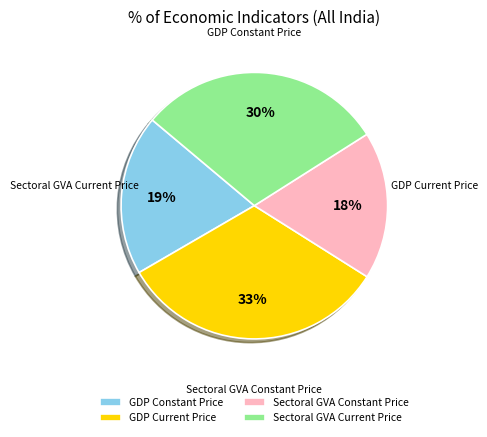

What percentage is the Sectoral GVA Current Price slice, to the nearest percent?

30%